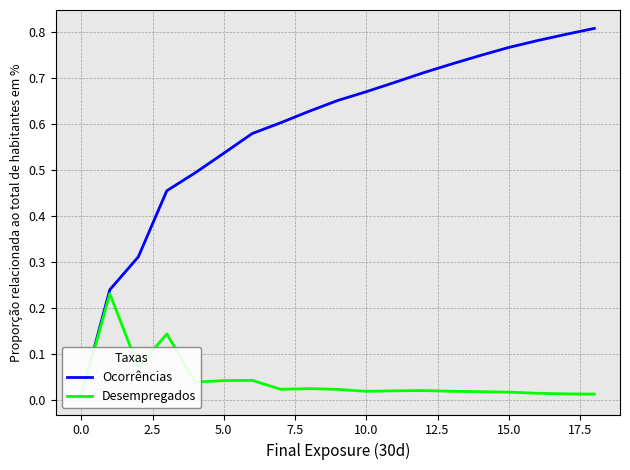

What is the average value of the Ocorrências series?

0.6